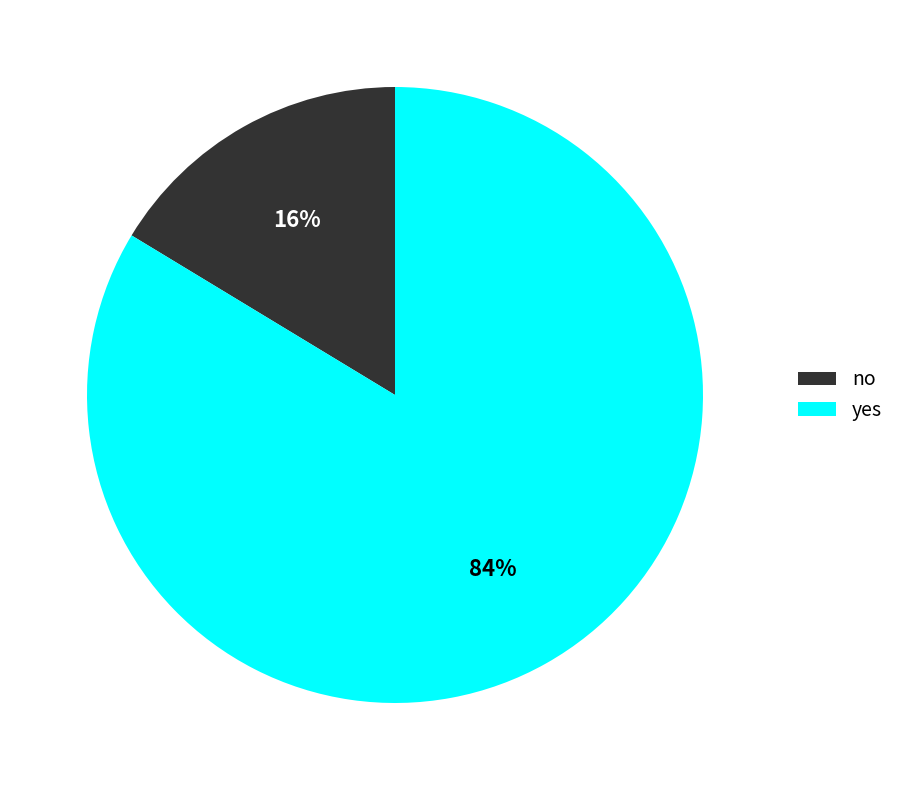

Combined, do no and yes account for over 50%?

Yes